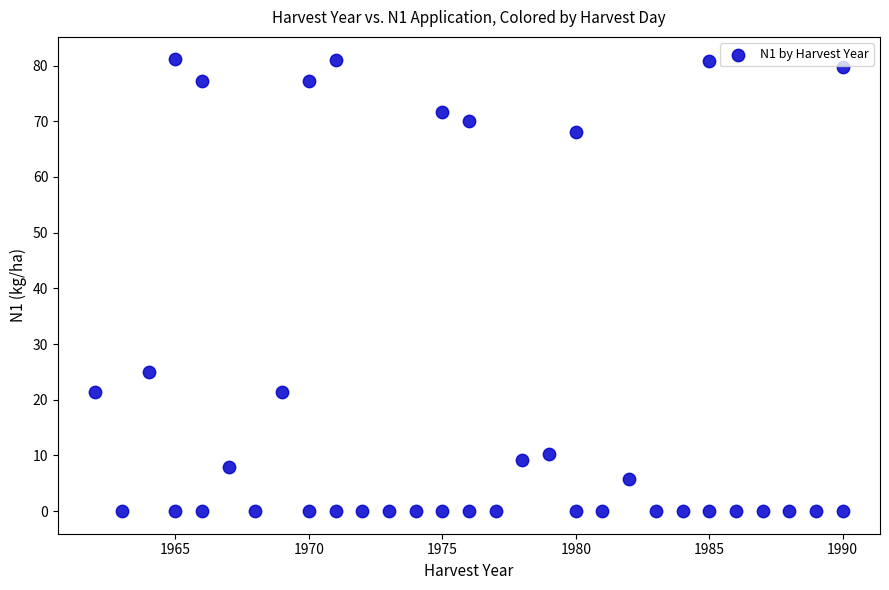

What is the range of Y values (max minus min)?

81.1